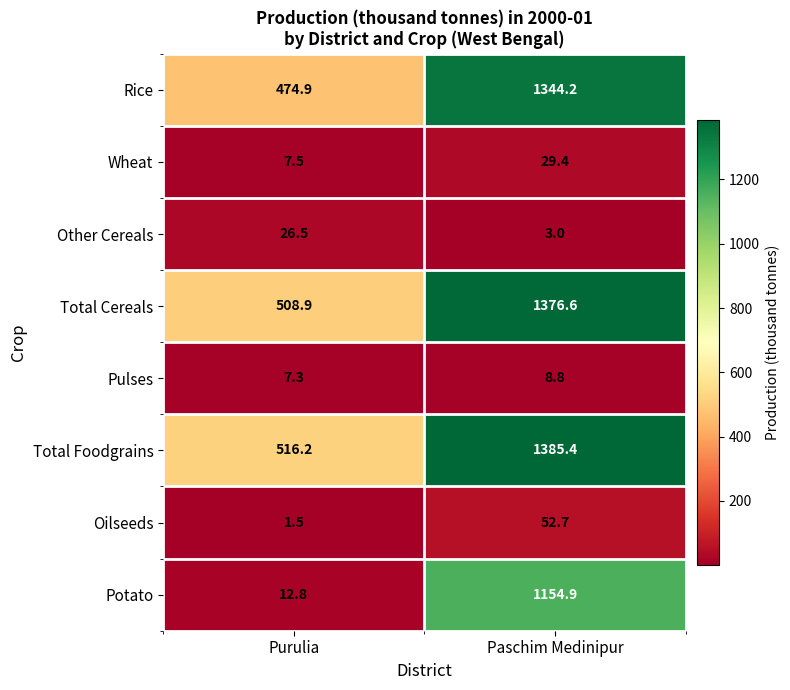

Which label corresponds to the smallest value in the chart?

Purulia